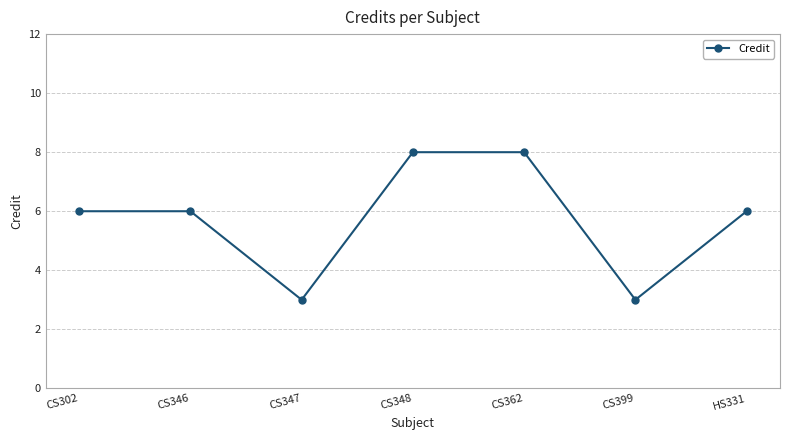

What is the smallest value displayed?

3